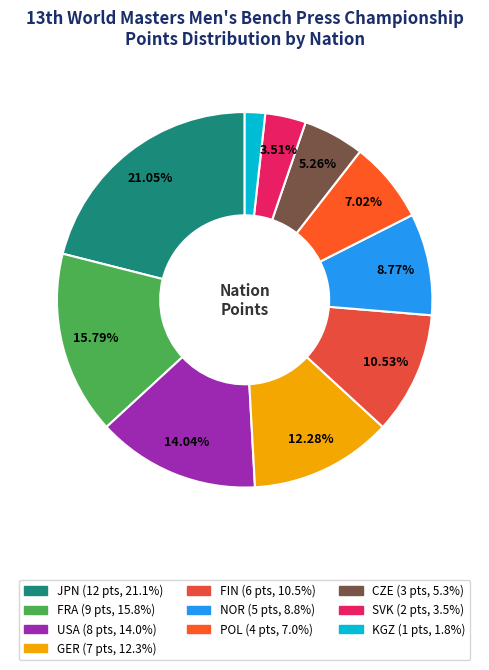

How many segments does this pie chart have?

10